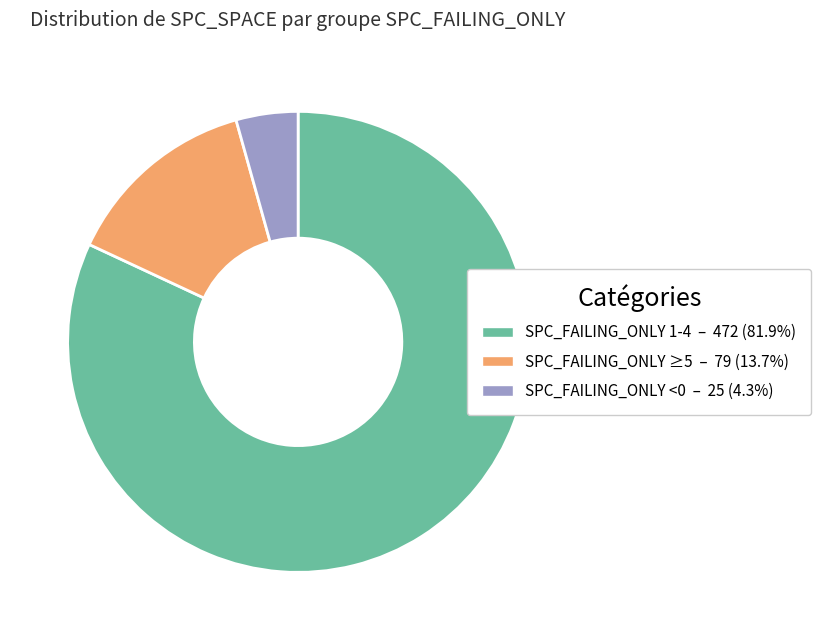

Is there any slice that represents more than half of the pie?

Yes